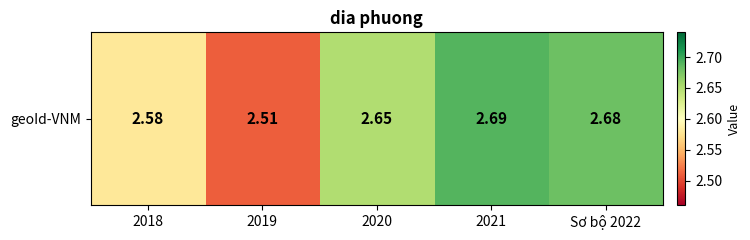

Reading left to right, list all the values displayed in this chart.

2018=2.6	2019=2.5	2020=2.6	2021=2.7	Sơ bộ 2022=2.7